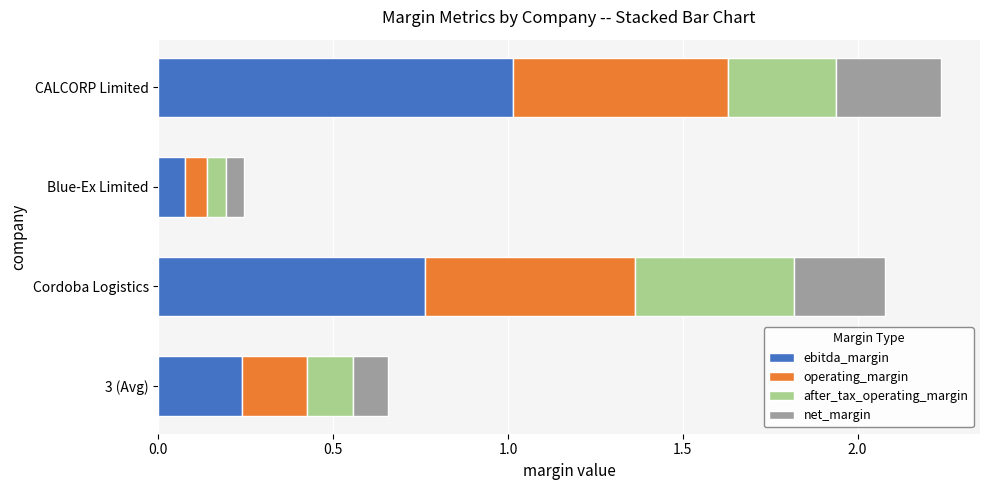

The value of ebitda_margin at Blue-Ex Limited is 0.1. True or false?

True